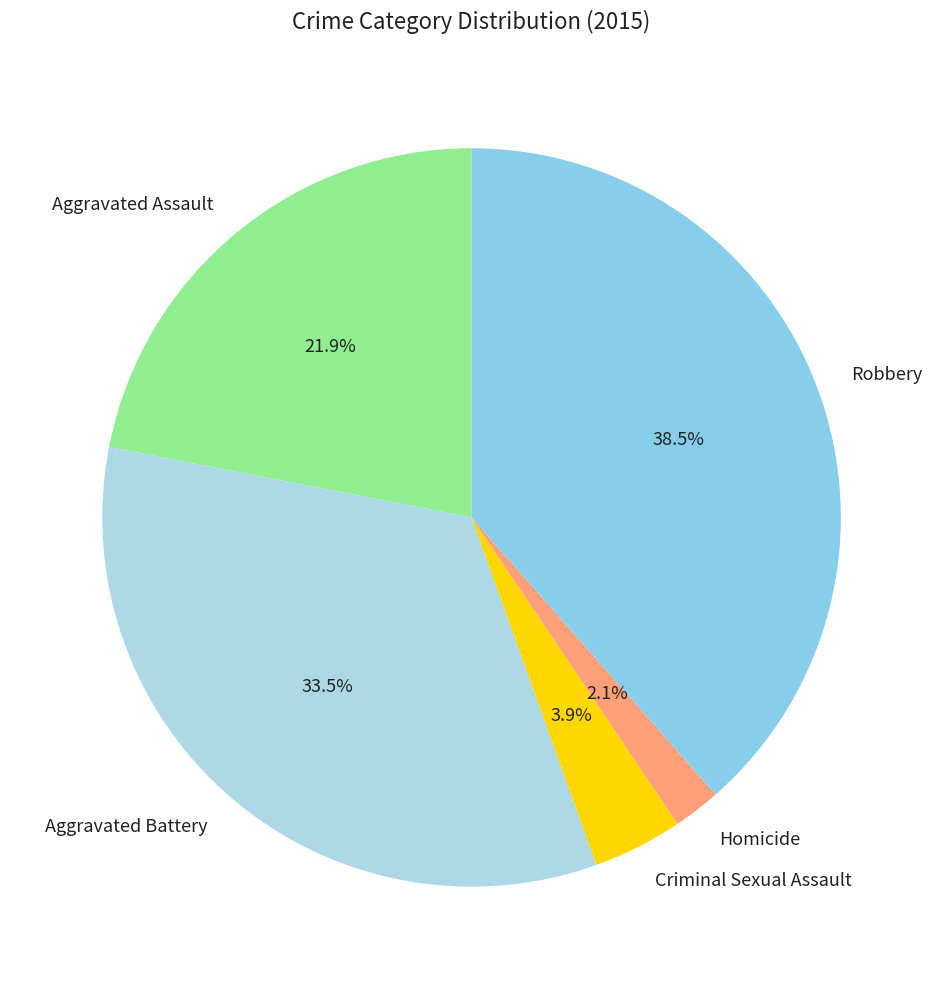

Is it true that Homicide is 9% of the pie?

False